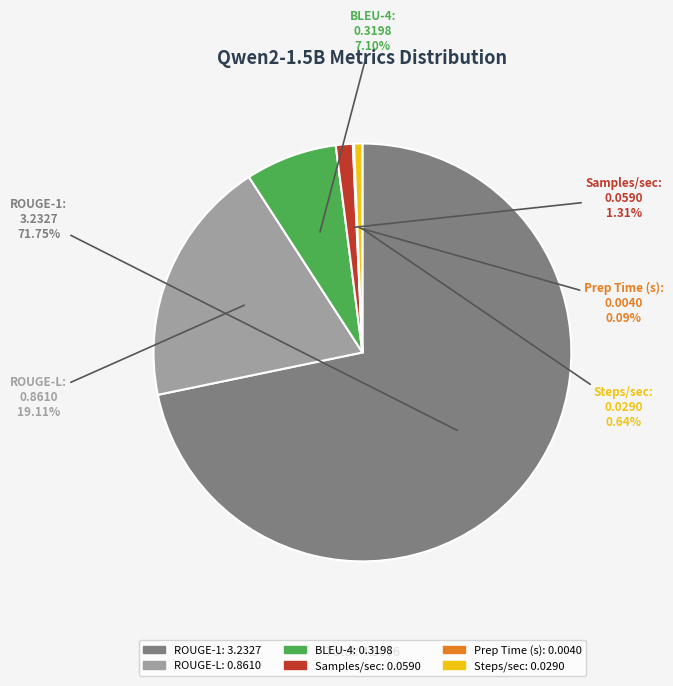

Does any single category account for the majority?

Yes